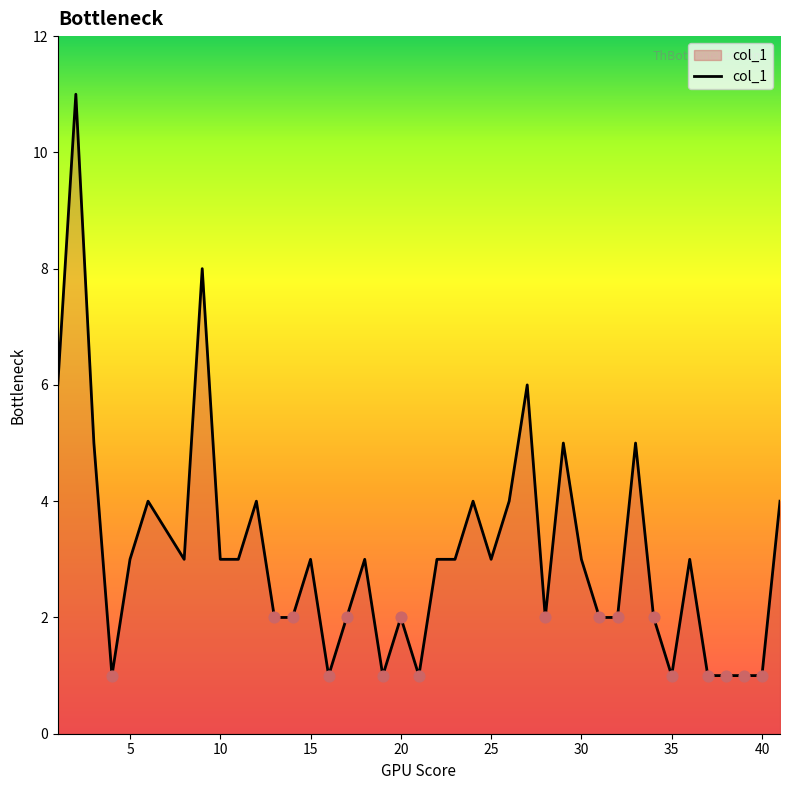

What is the difference between the maximum and minimum values?

10